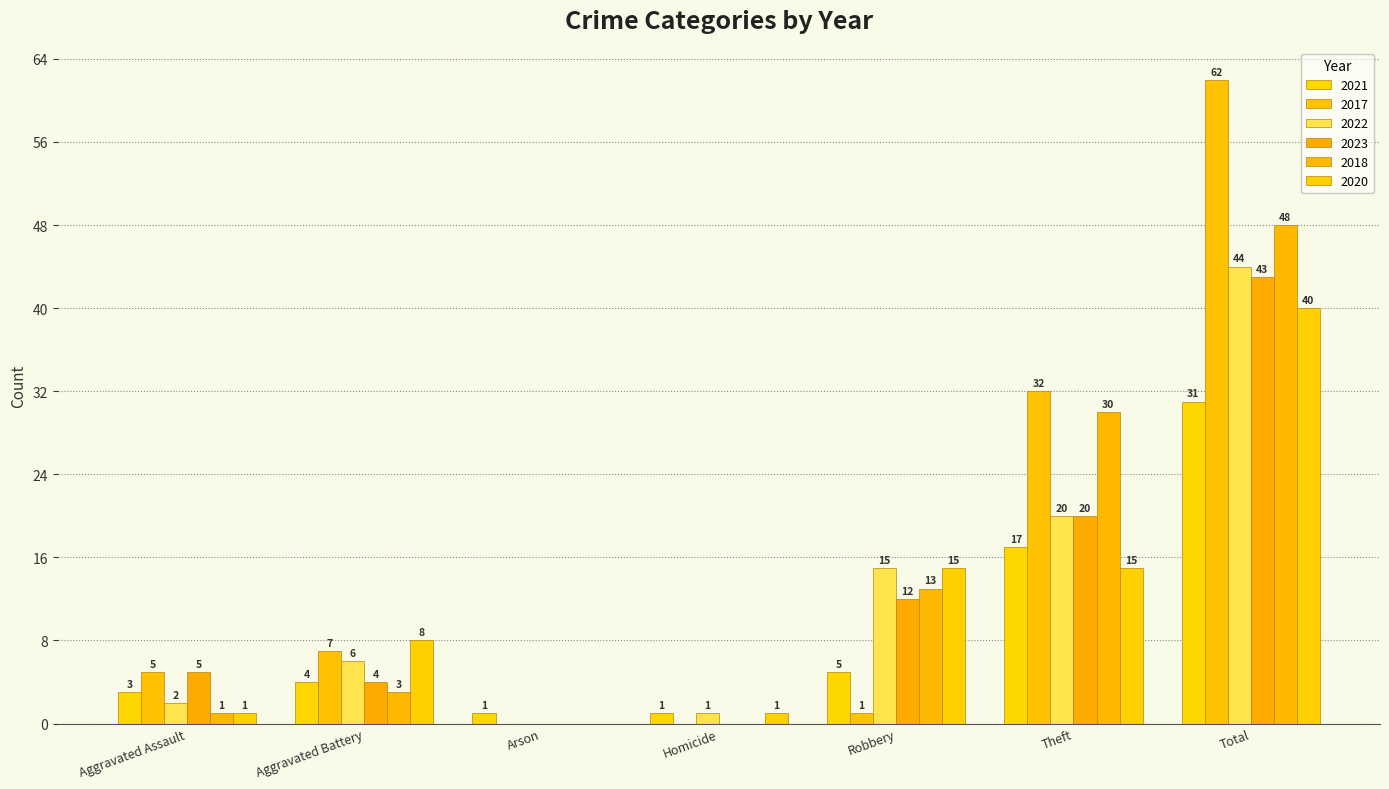

Between Aggravated Assault and Total, which series saw the biggest shift?

2017